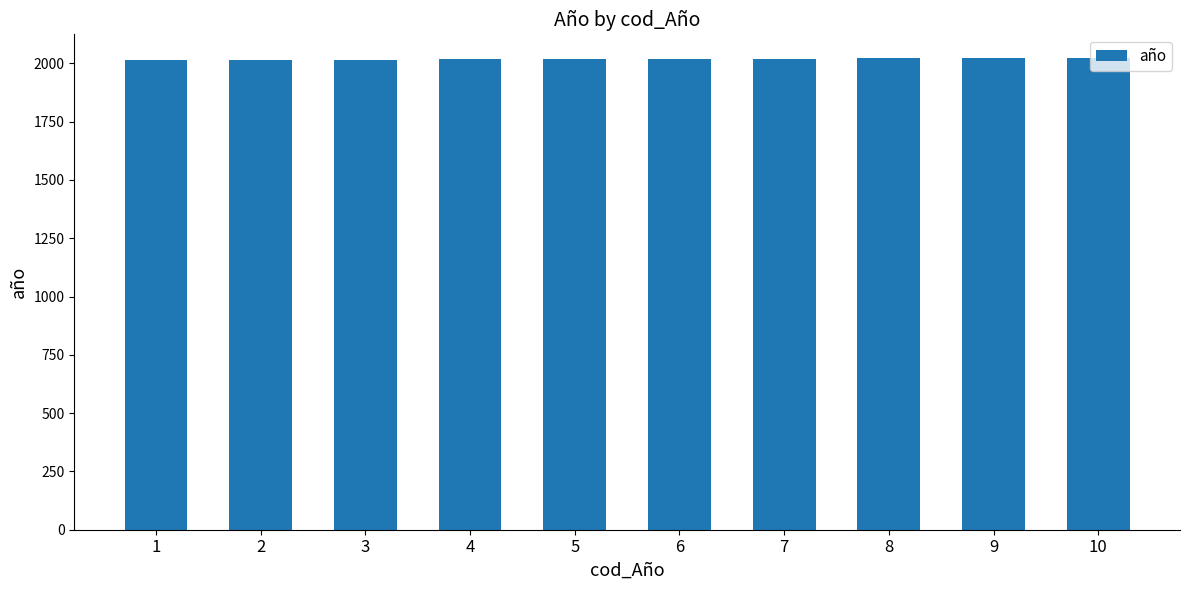

What is the smallest value displayed?

2014